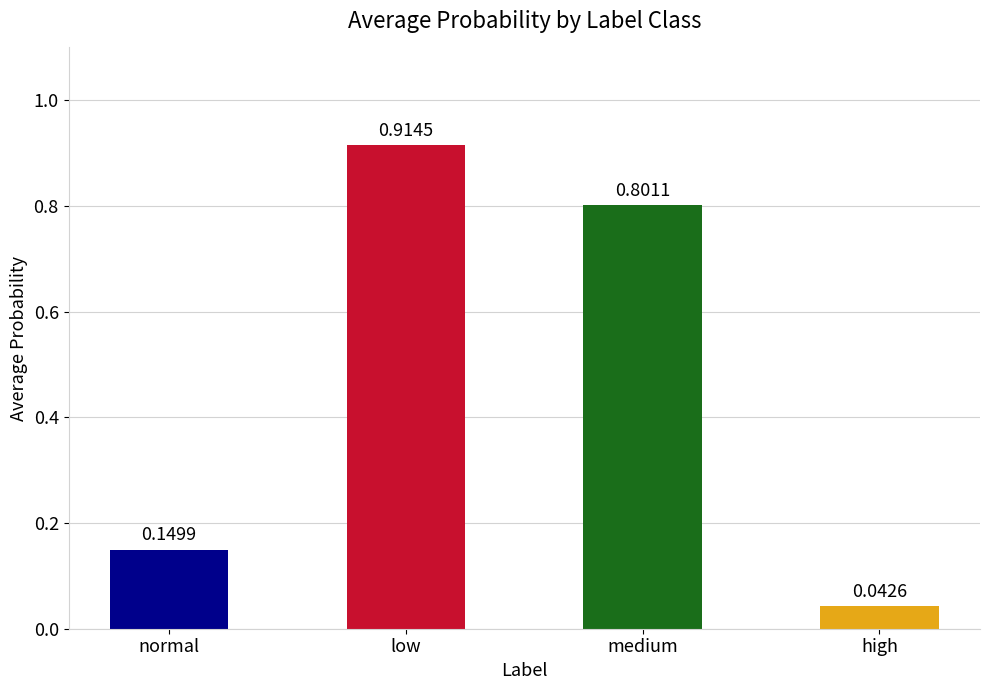

What is the average value?

0.5